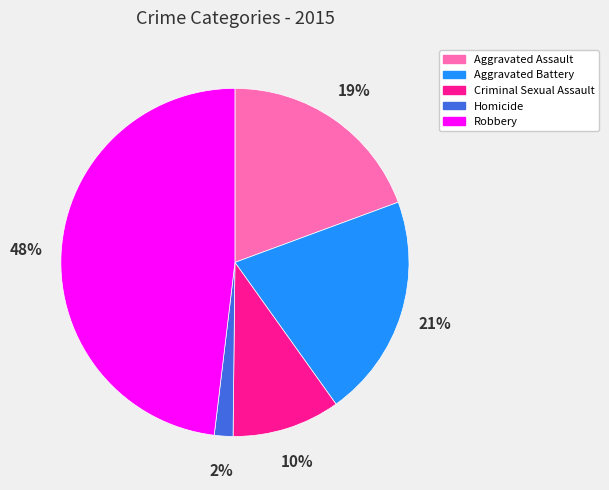

What is the smallest slice in the pie chart?

Homicide